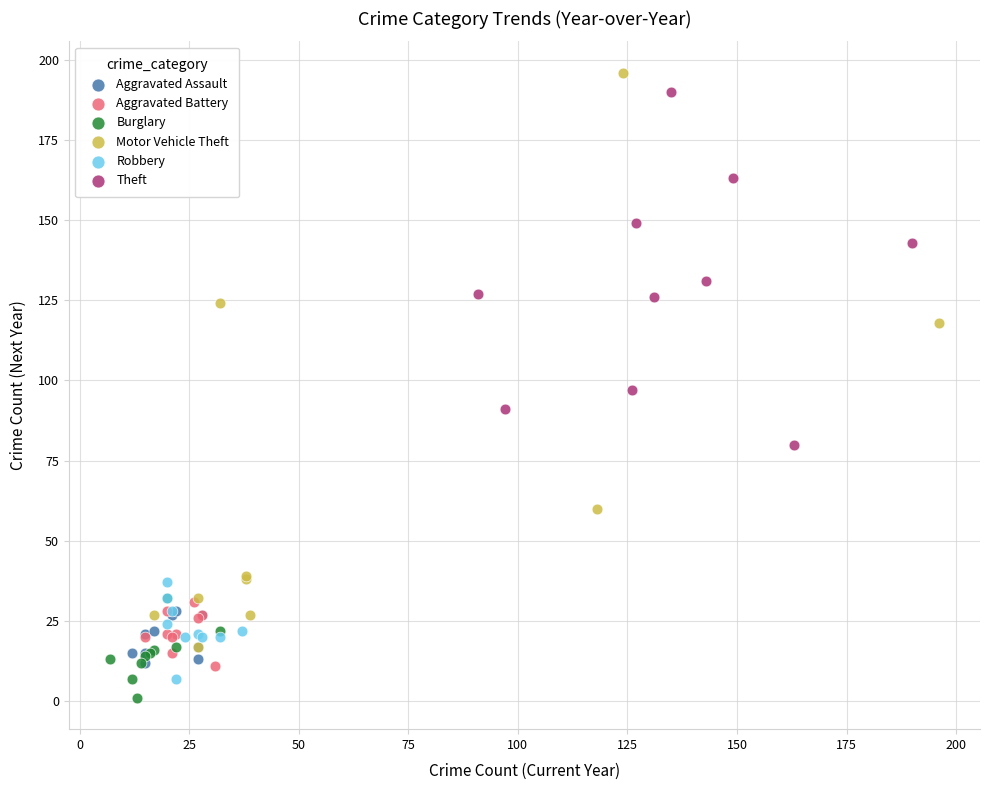

Which series has the largest Y range (max minus min)?

Motor Vehicle Theft